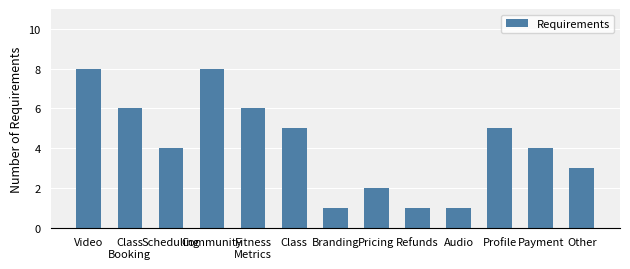

What is the greatest value displayed?

8